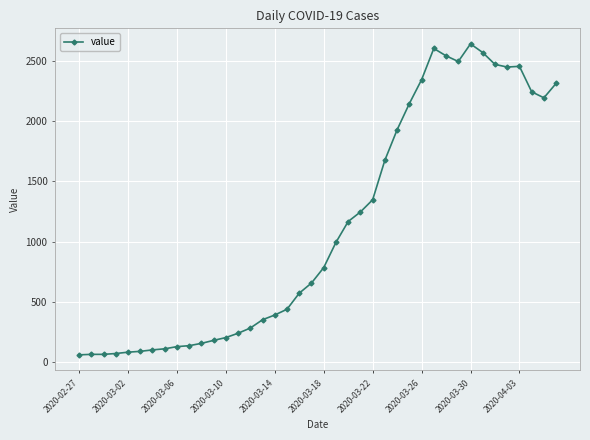

What is the difference between the second highest and minimum values?

2539